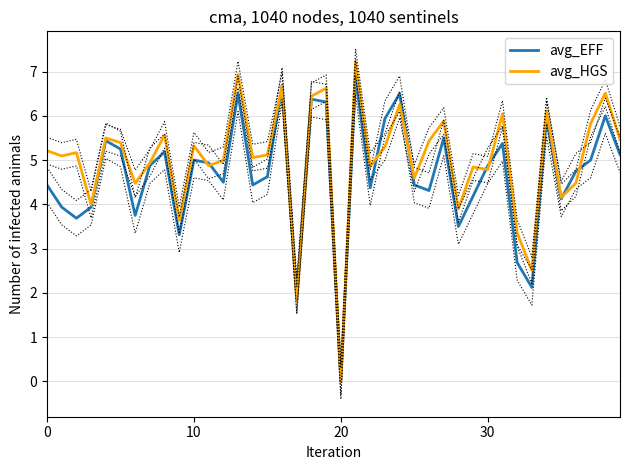

How many series are shown in this chart?

2